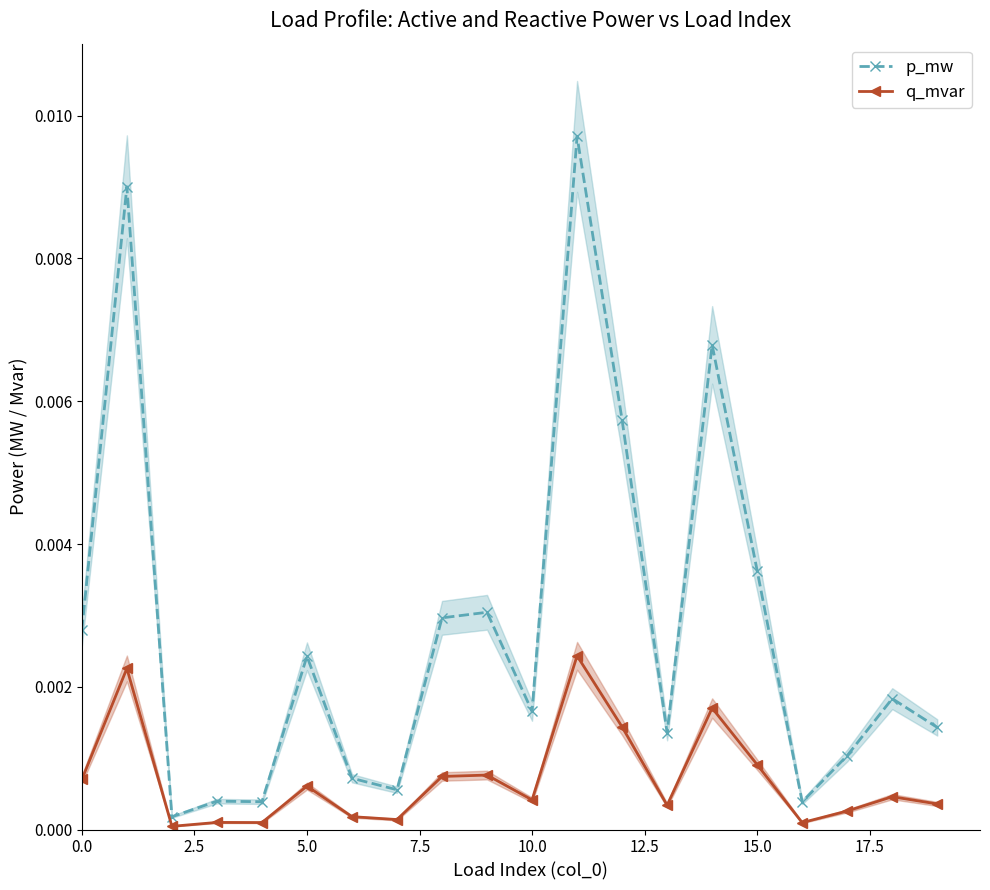

Which has a higher value, 5.0 or 11?

11